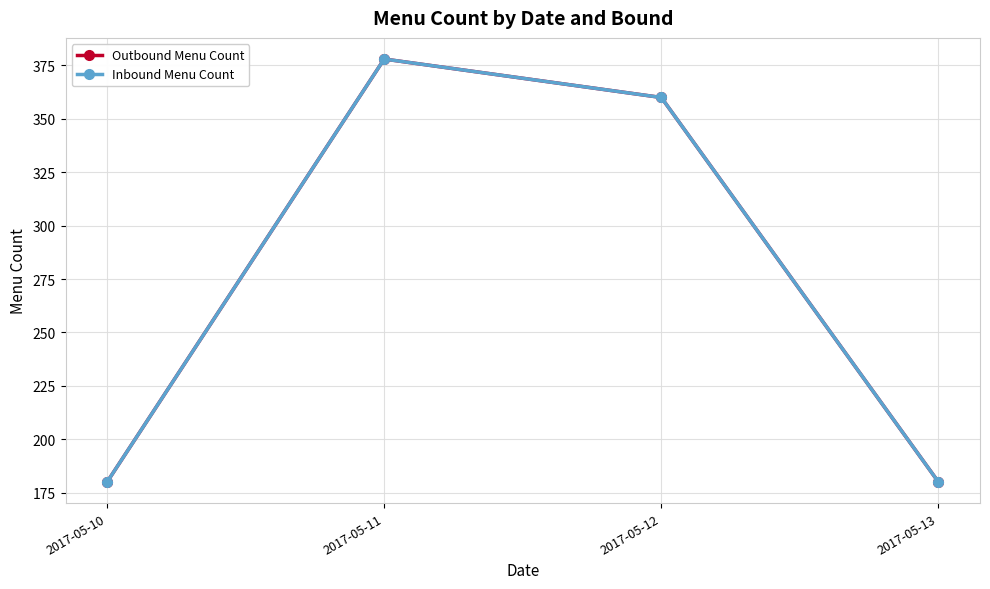

Reading left to right, list all the values displayed in this chart.

Outbound Menu Count: 2017-05-10=180	2017-05-11=378	2017-05-12=360	2017-05-13=180
Inbound Menu Count: 2017-05-10=180	2017-05-11=378	2017-05-12=360	2017-05-13=180